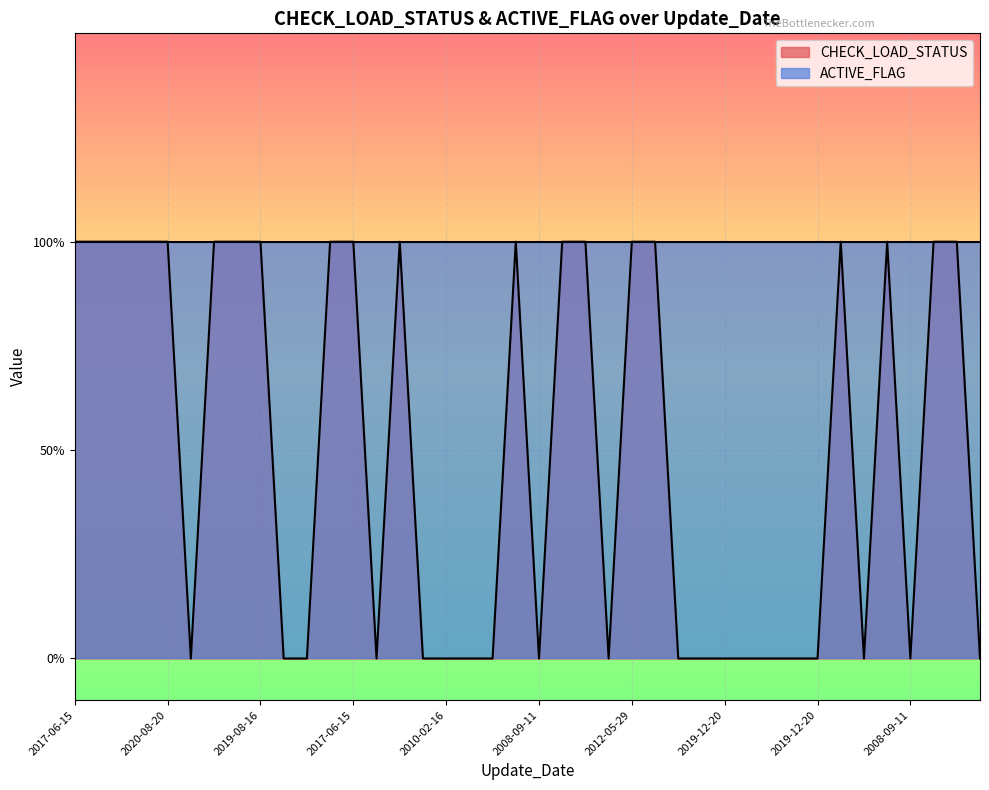

What is the label of the 17th point from the right?

2022-12-07